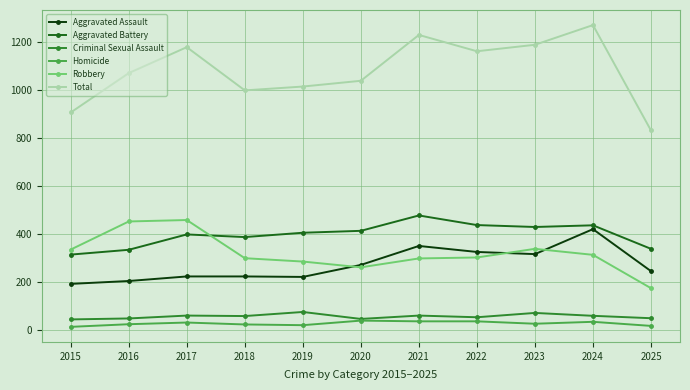

Is it true that Total equals 579 at 2020?

False